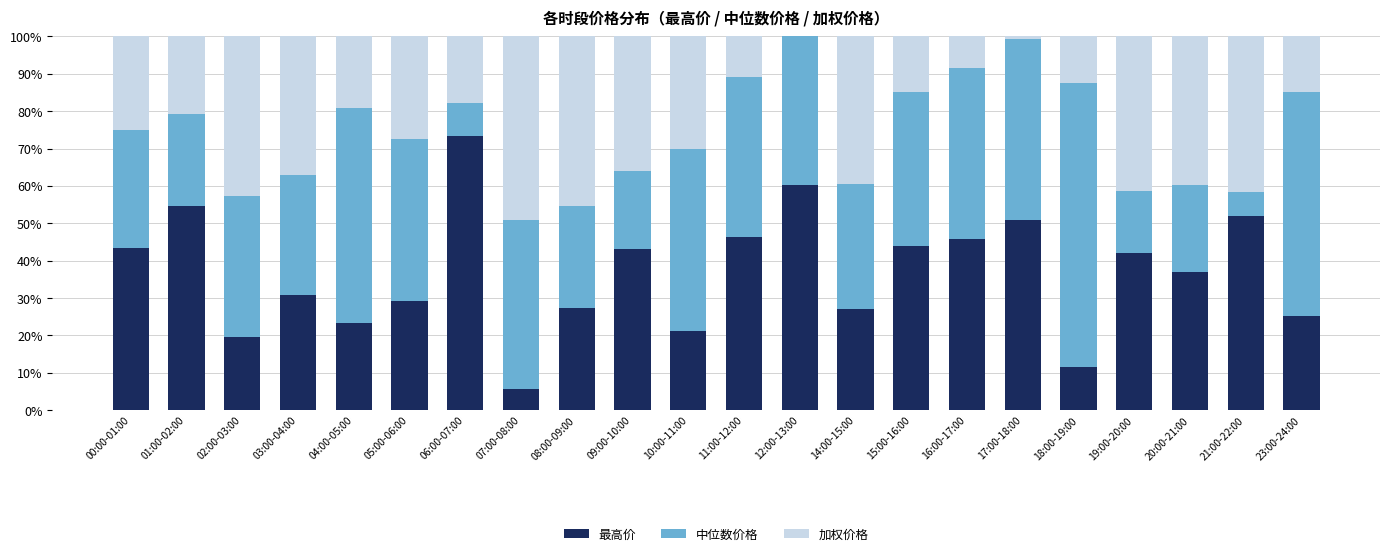

Does the chart contain stacked bars?

Yes